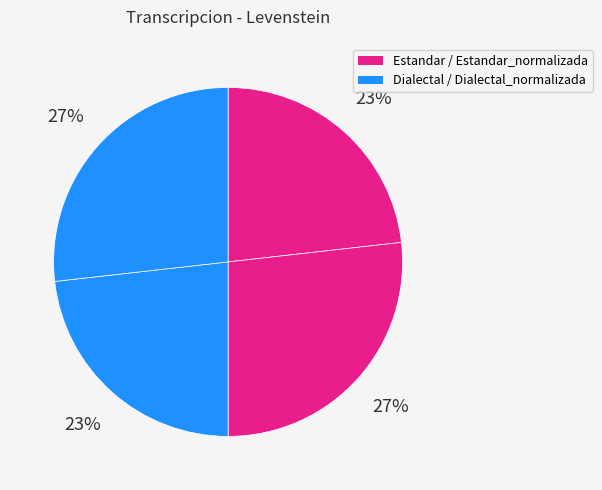

What is the largest slice in the pie chart?

Estandar_normalizada